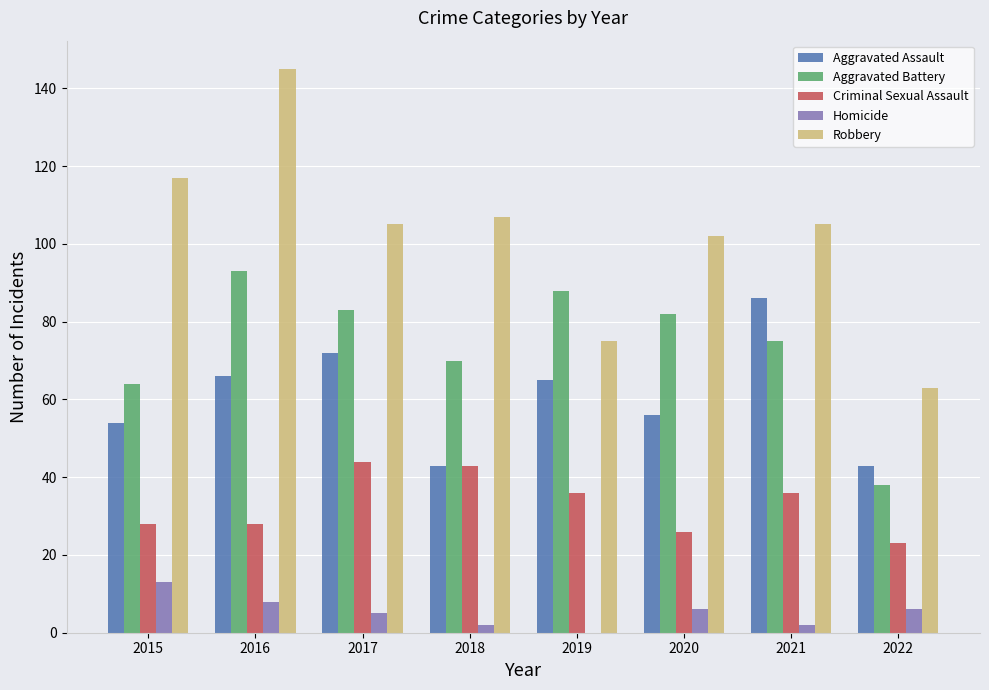

Reading left to right, transcribe all the data shown in this chart.

Aggravated Assault: 54	66	72	43	65	56	86	43
Aggravated Battery: 64	93	83	70	88	82	75	38
Criminal Sexual Assault: 28	28	44	43	36	26	36	23
Homicide: 13	8	5	2	0	6	2	6
Robbery: 117	145	105	107	75	102	105	63